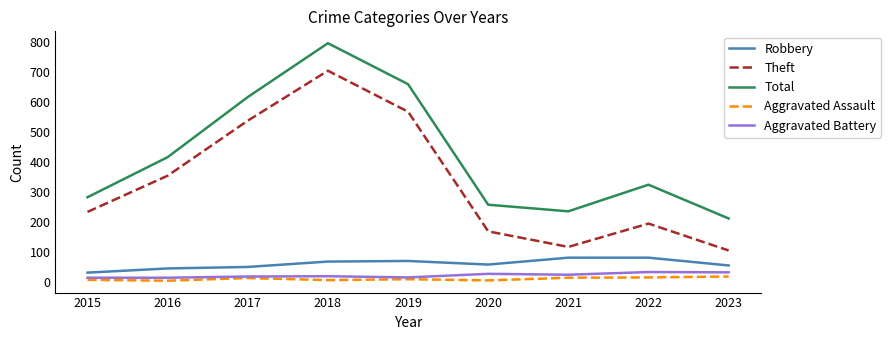

True or false: Aggravated Assault and Robbery cross at least once.

False